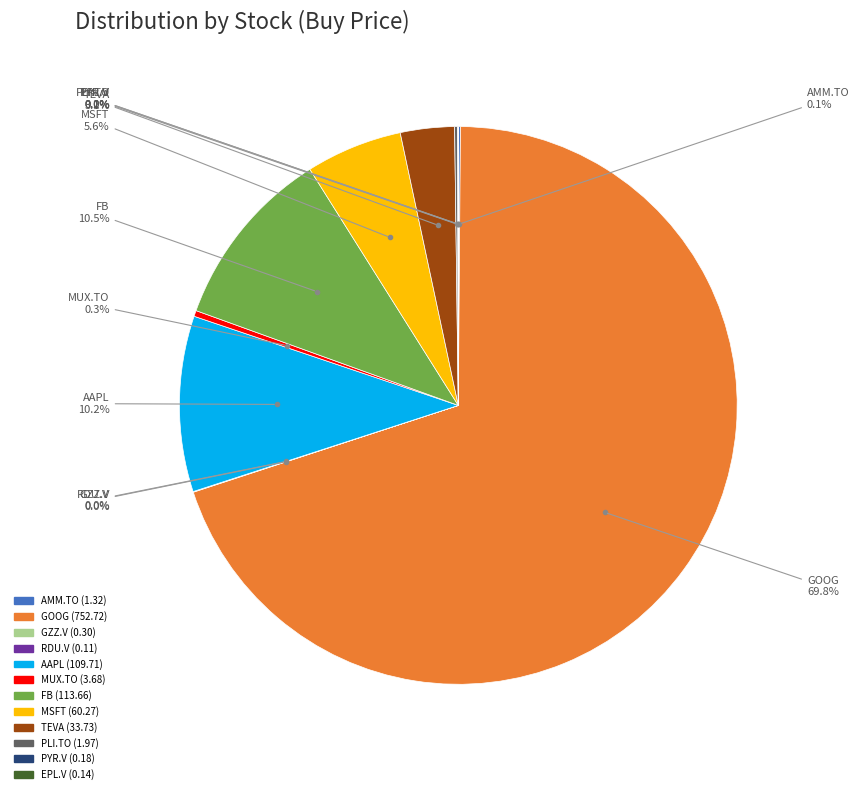

To the nearest percent, what is the average slice percentage?

8%